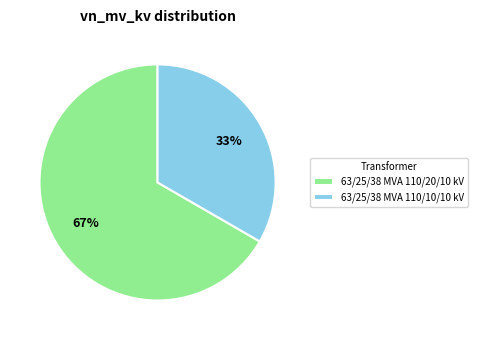

Is 63/25/38 MVA 110/10/10 kV the majority of the pie?

No